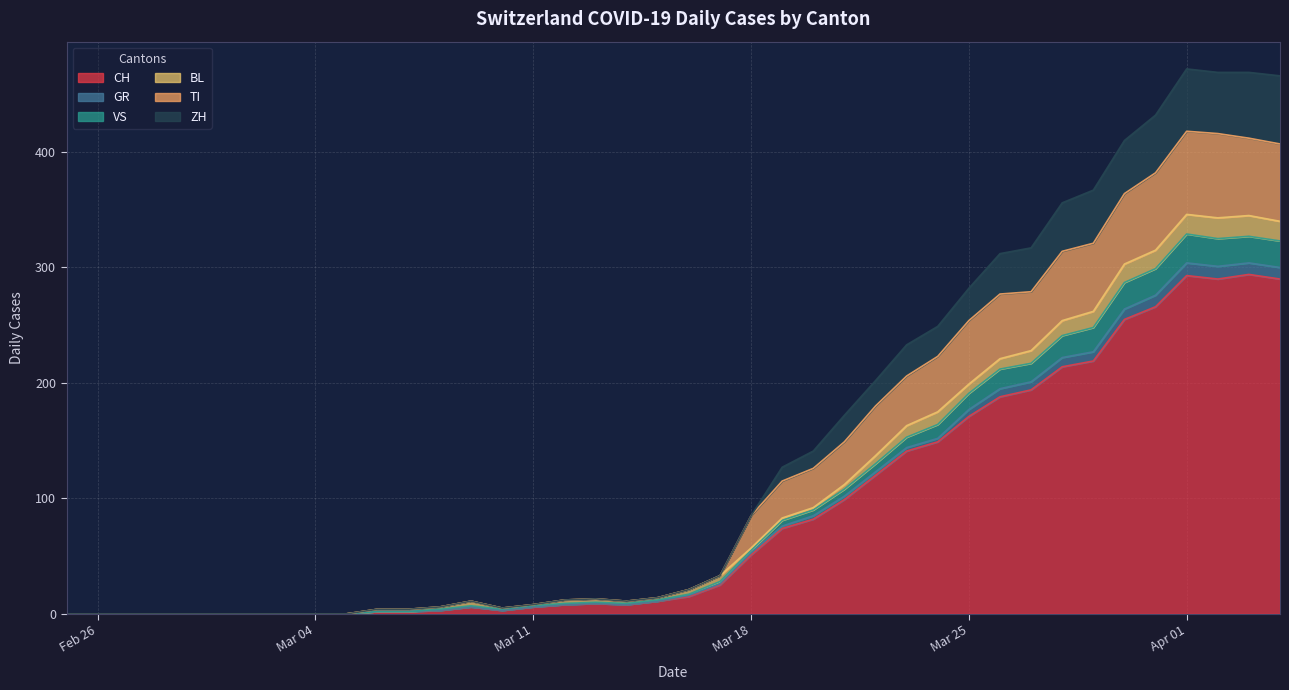

What is the highest value of the CH series?

294